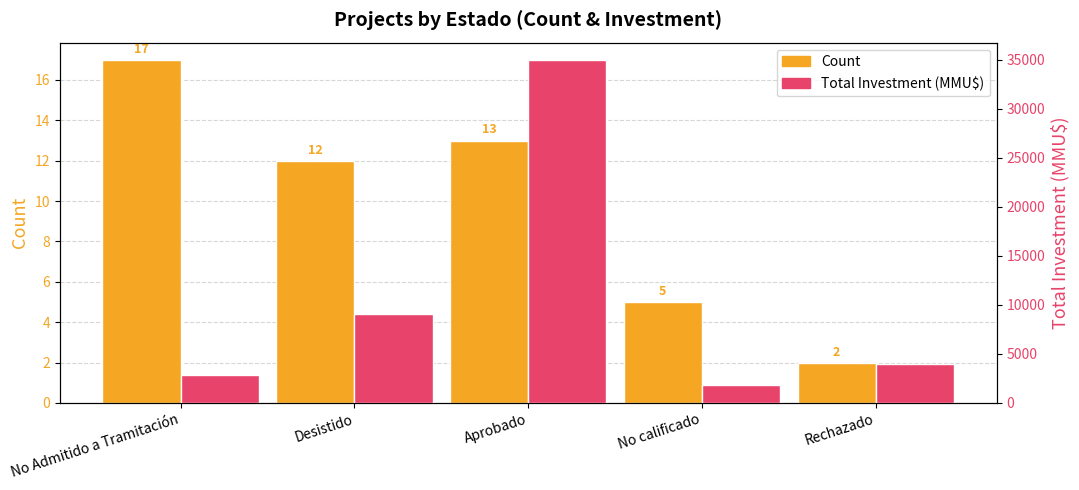

Which label corresponds to the smallest value in the chart?

Rechazado